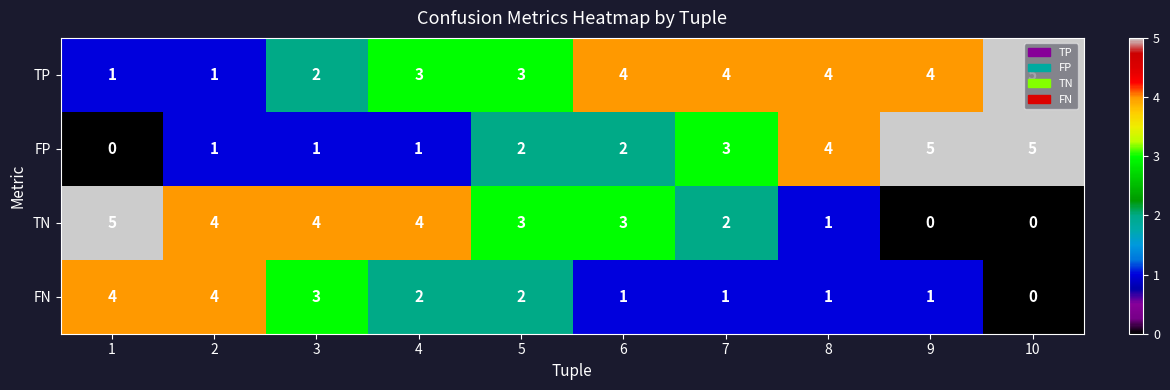

What is the difference between the highest and lowest values at 3?

3